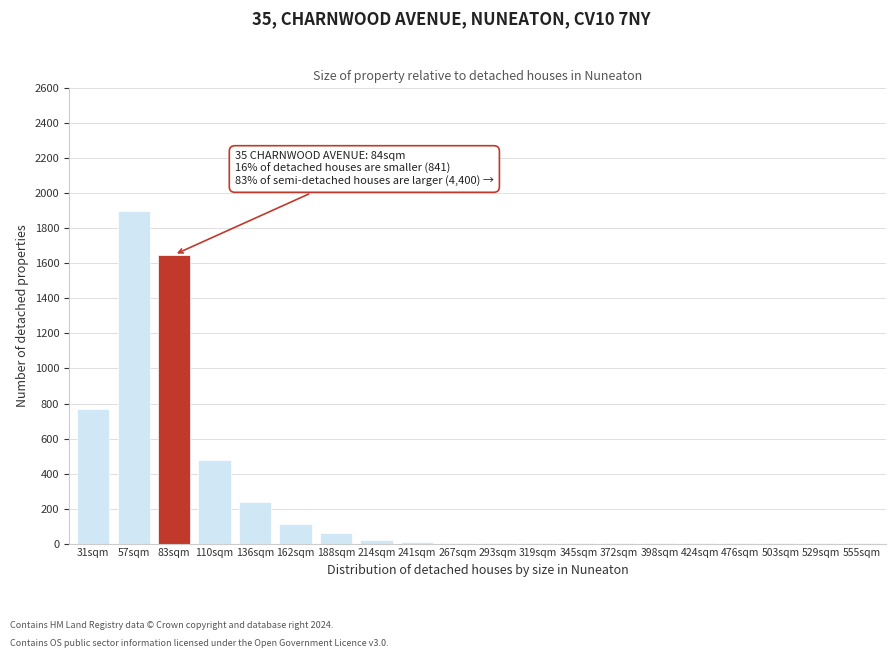

What is the sum of all values?

5263